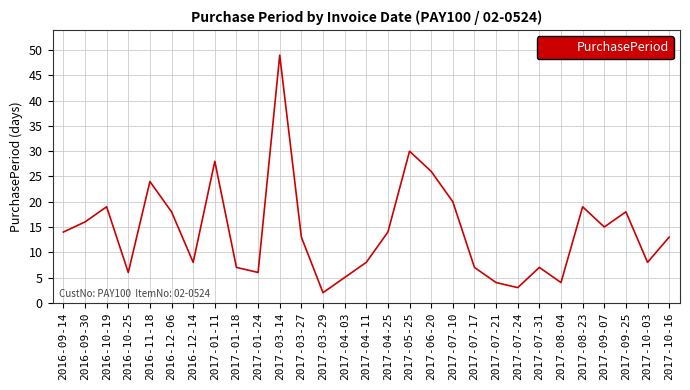

What is the smallest value displayed?

2